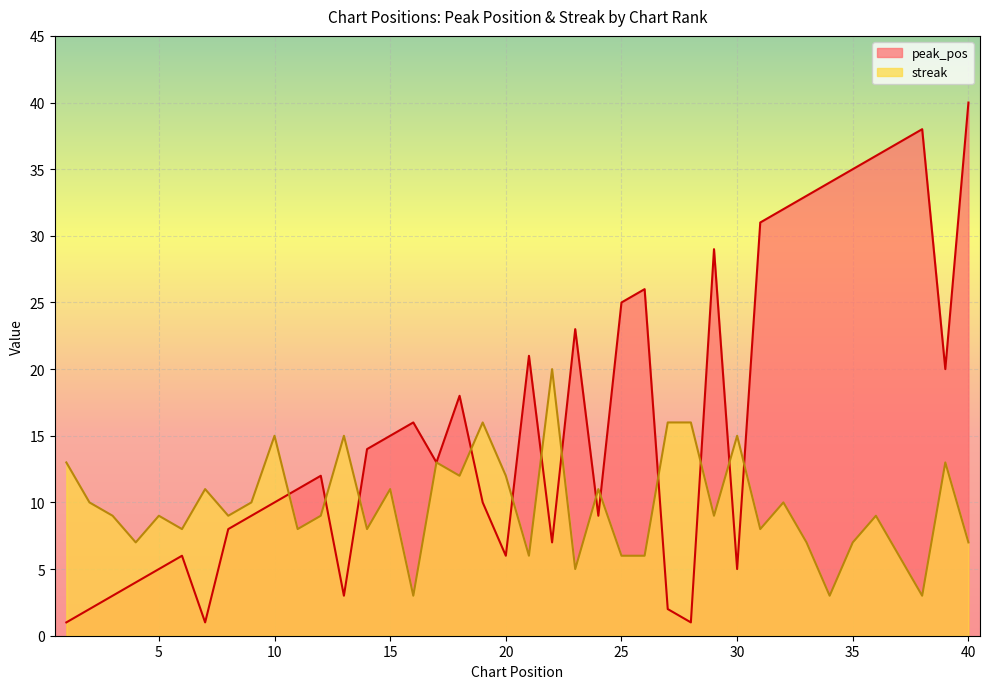

At which label is peak_pos closest to 20?

39